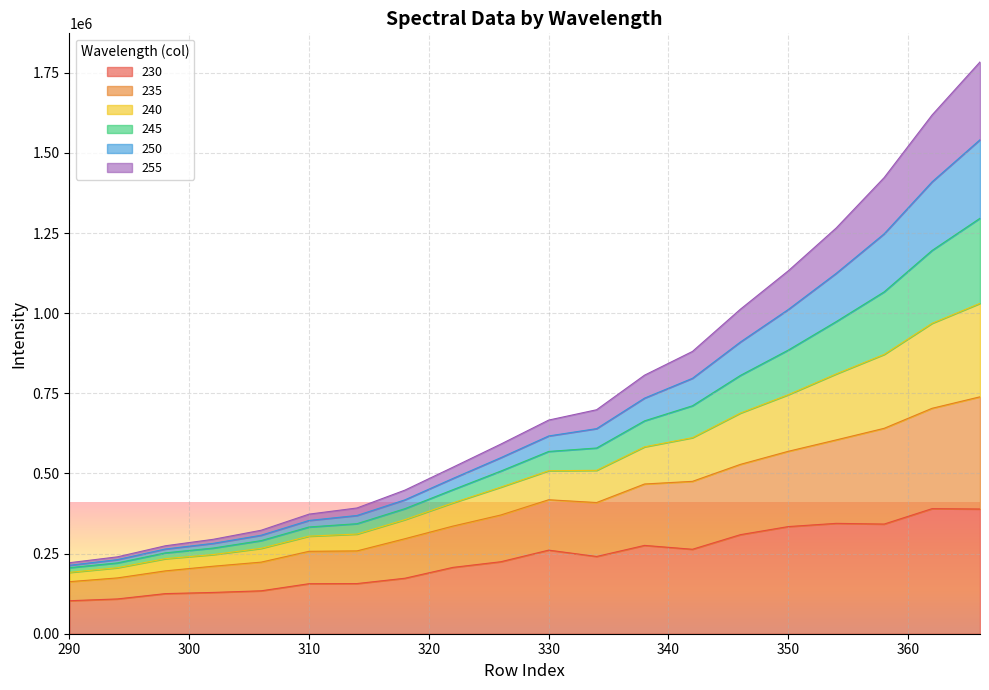

Rank the categories by 230 value from lowest to highest.

290, 294, 298, 302, 306, 310, 314, 318, 322, 326, 334, 330, 342, 338, 346, 350, 358, 354, 366, 362